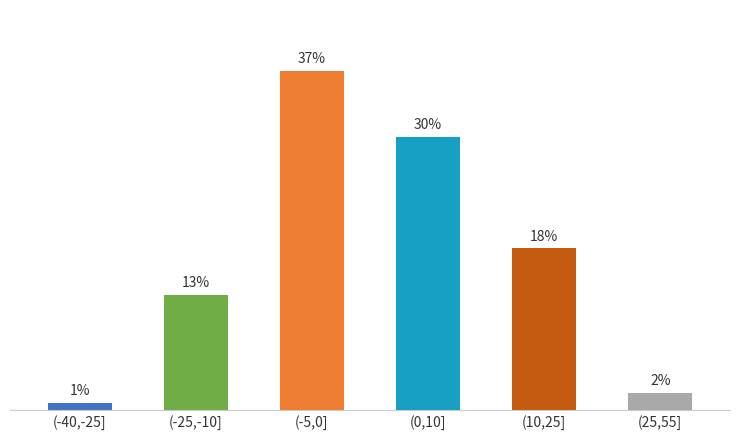

Does the chart contain any negative values?

No